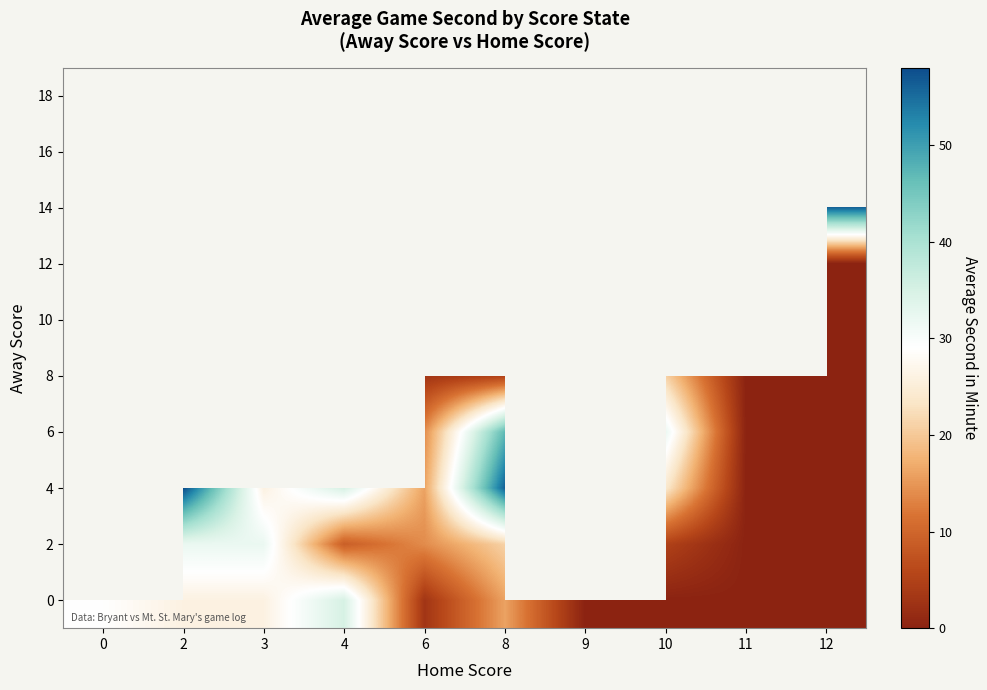

Rank the series at 8 from highest to lowest value.

4, 6, 10, 2, 0, 12, 14, 16, 18, 8